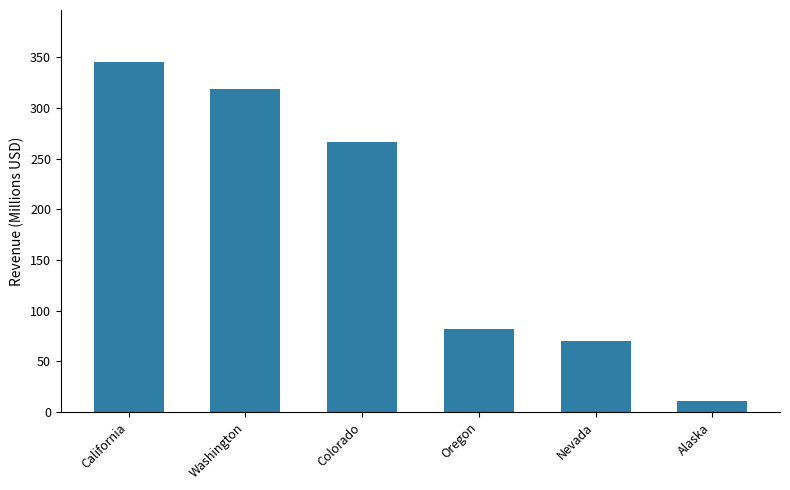

Count the number of data series in this chart.

1